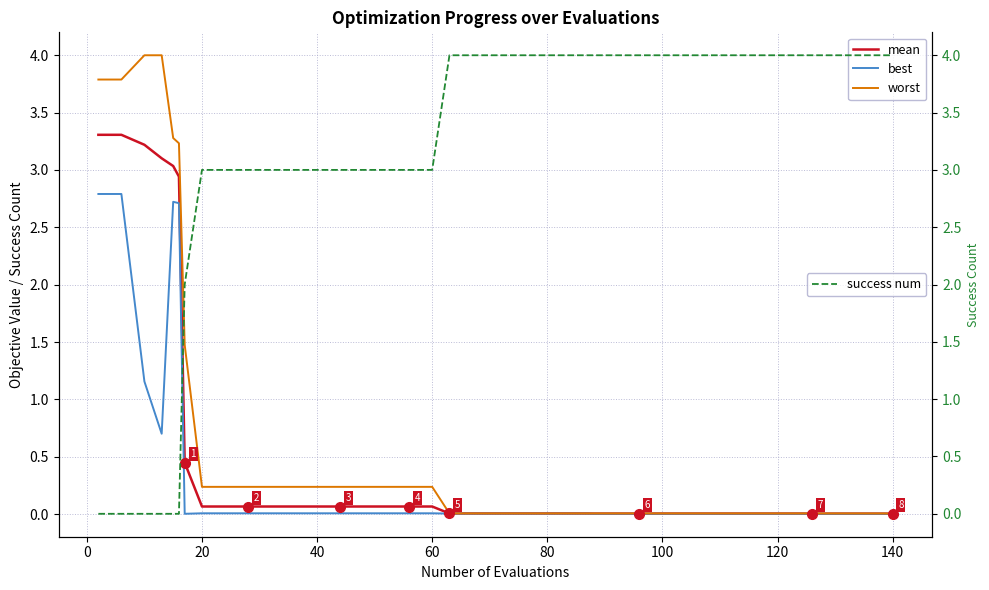

True or false: mean has a value of 0.1 at 40.

True